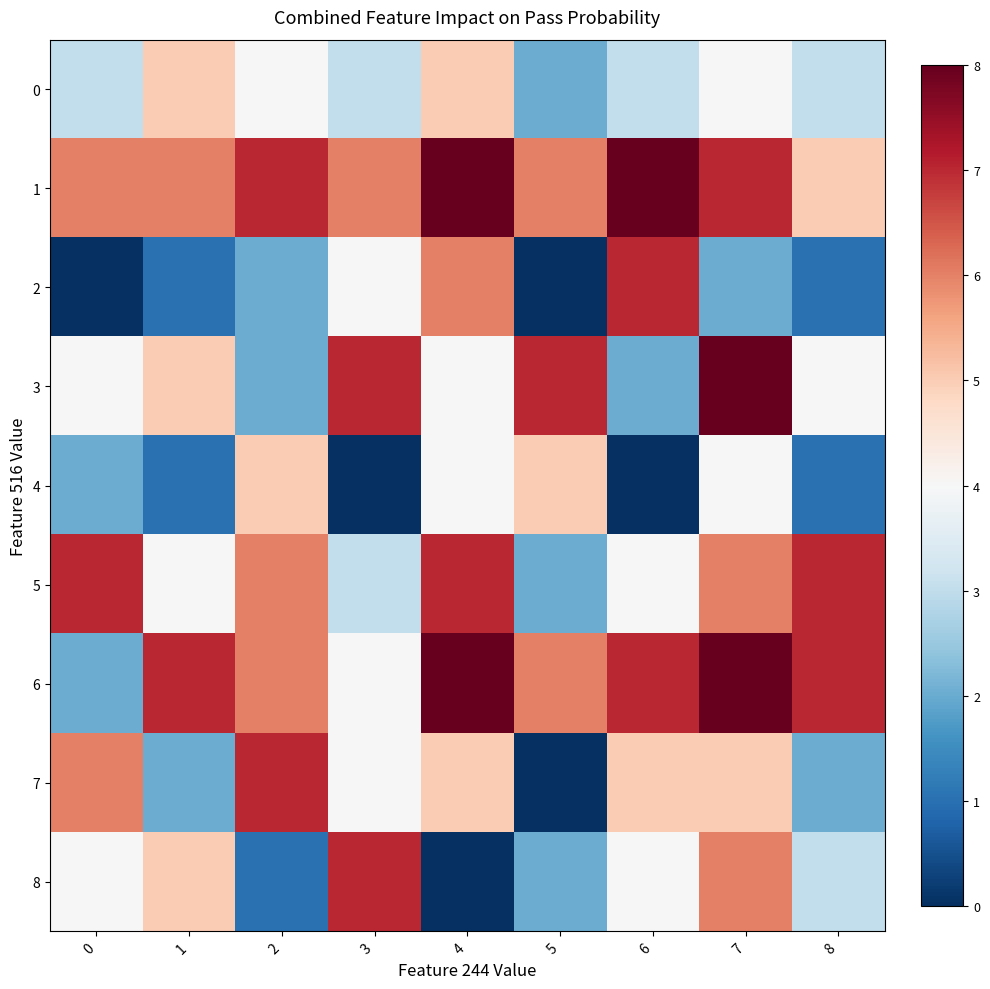

Reading left to right, extract all data points from this chart.

0: 0=3	1=5	2=4	3=3	4=5	5=2	6=3	7=4	8=3
1: 0=6	1=6	2=7	3=6	4=8	5=6	6=8	7=7	8=5
2: 0=0	1=1	2=2	3=4	4=6	5=0	6=7	7=2	8=1
3: 0=4	1=5	2=2	3=7	4=4	5=7	6=2	7=8	8=4
4: 0=2	1=1	2=5	3=0	4=4	5=5	6=0	7=4	8=1
5: 0=7	1=4	2=6	3=3	4=7	5=2	6=4	7=6	8=7
6: 0=2	1=7	2=6	3=4	4=8	5=6	6=7	7=8	8=7
7: 0=6	1=2	2=7	3=4	4=5	5=0	6=5	7=5	8=2
8: 0=4	1=5	2=1	3=7	4=0	5=2	6=4	7=6	8=3